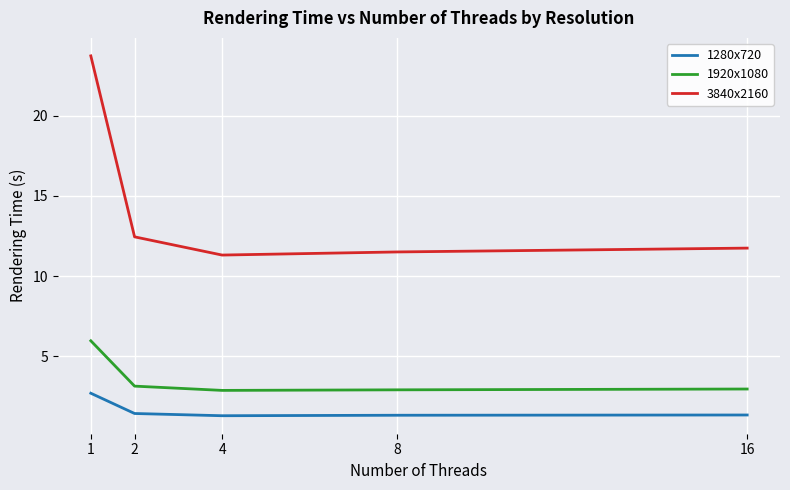

How many lines are shown in the chart?

3